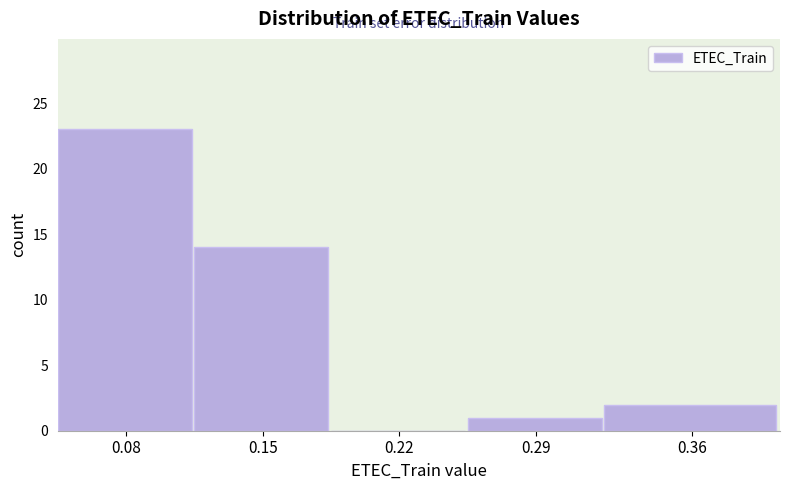

Reading right to left, what are all the values shown in this chart?

0.36=2	0.29=1	0.22=0	0.15=14	0.08=23